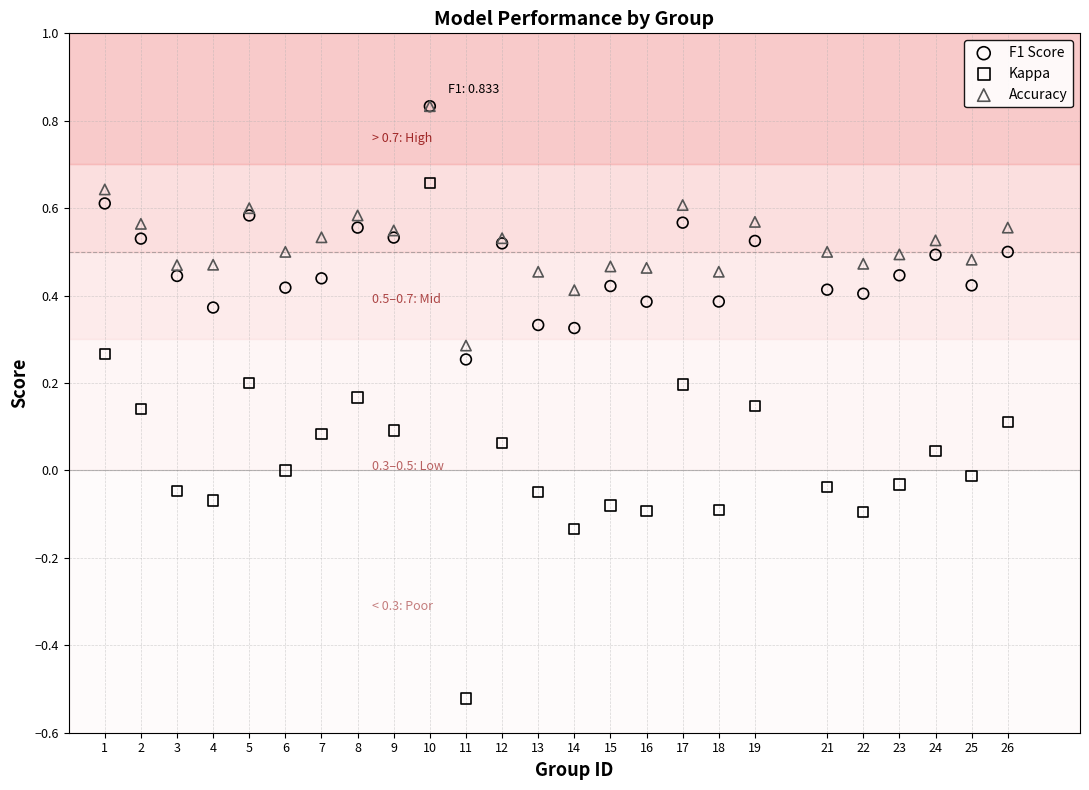

Which series has the widest spread of Y values?

Kappa